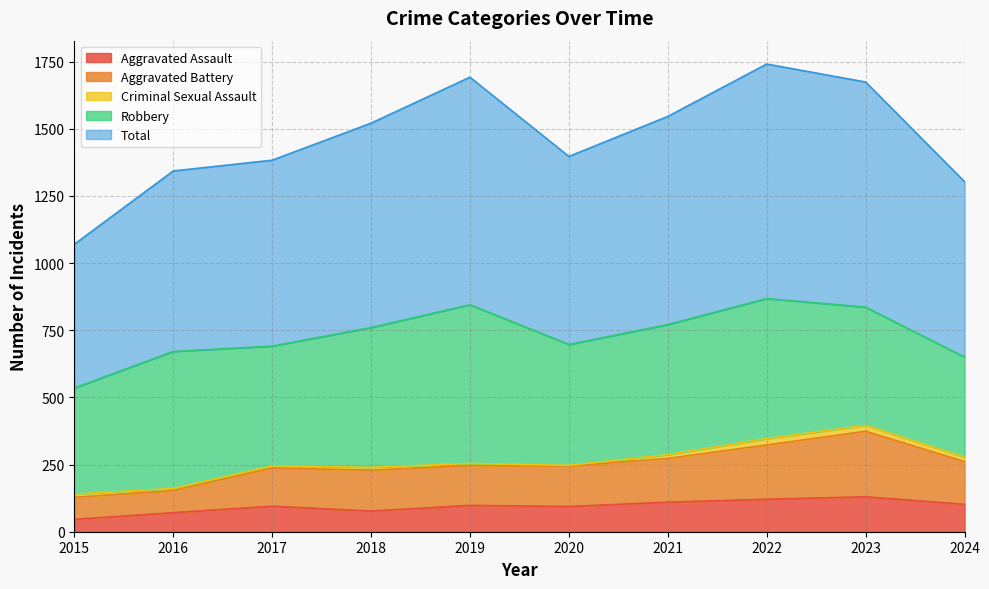

What is the smallest value displayed?

46